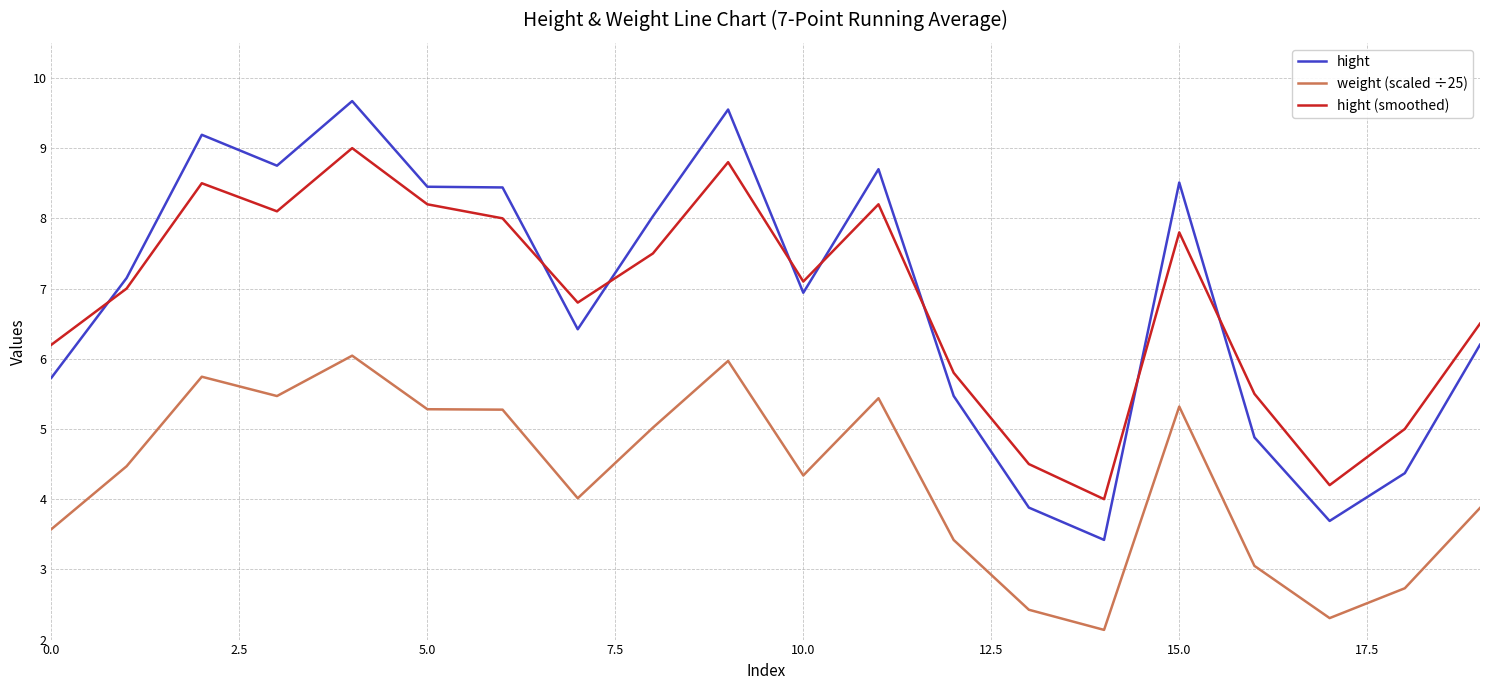

Which series has the widest spread of values?

hight